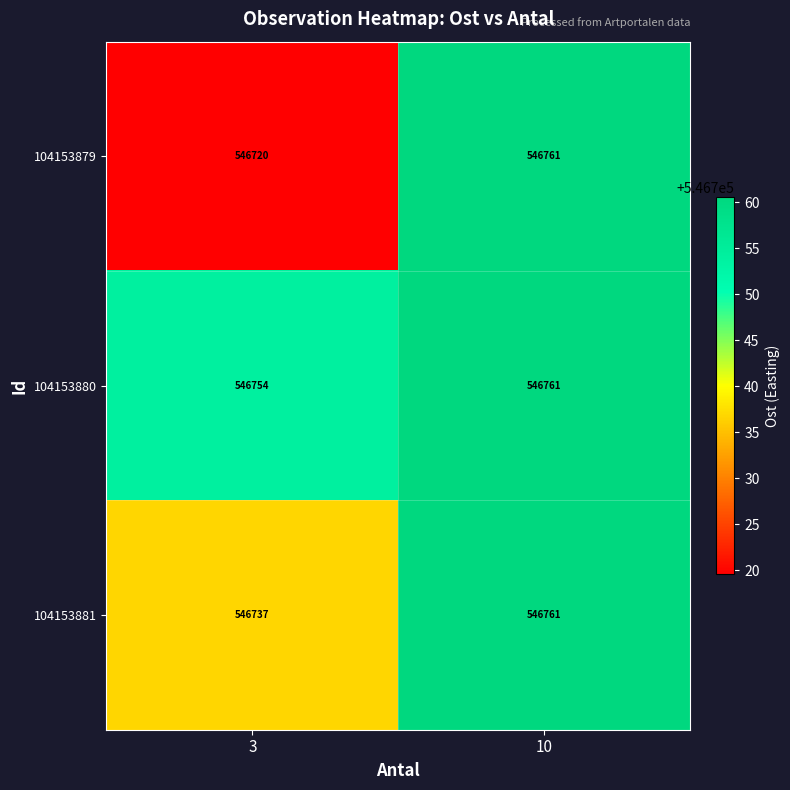

What is the difference between the highest and lowest values at 3?

34